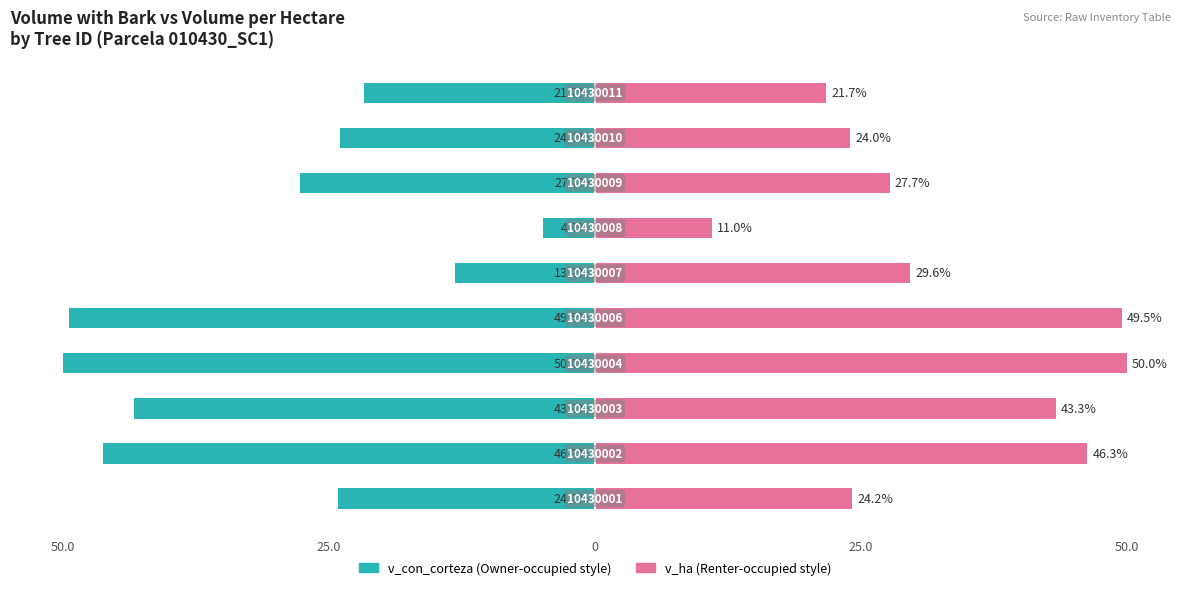

List the series in order of their peak value, highest first.

v_ha, v_con_corteza